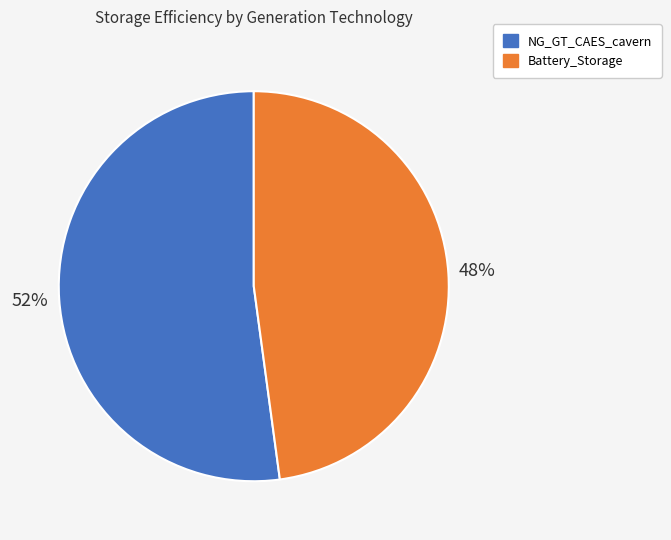

Between Battery_Storage and NG_GT_CAES_cavern, which is larger?

NG_GT_CAES_cavern